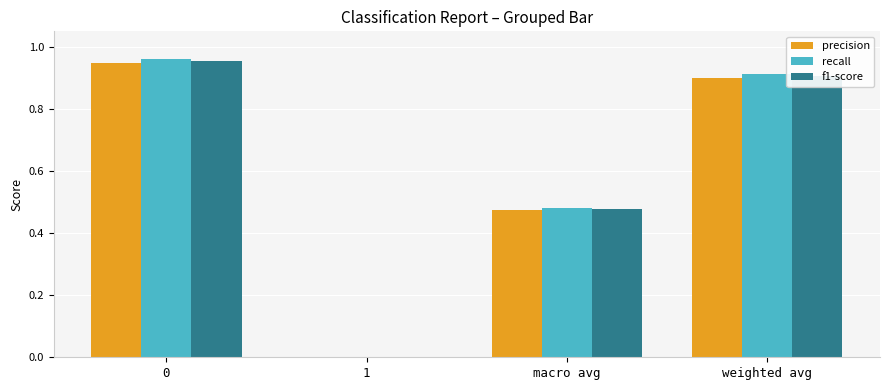

Is the value of f1-score at weighted avg greater than the value of precision at 0?

No